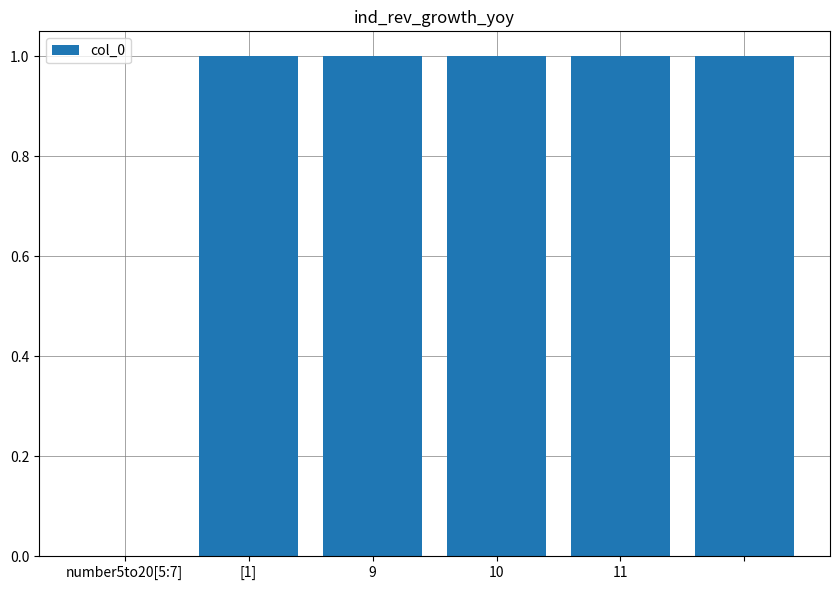

What is the sum of all values?

5